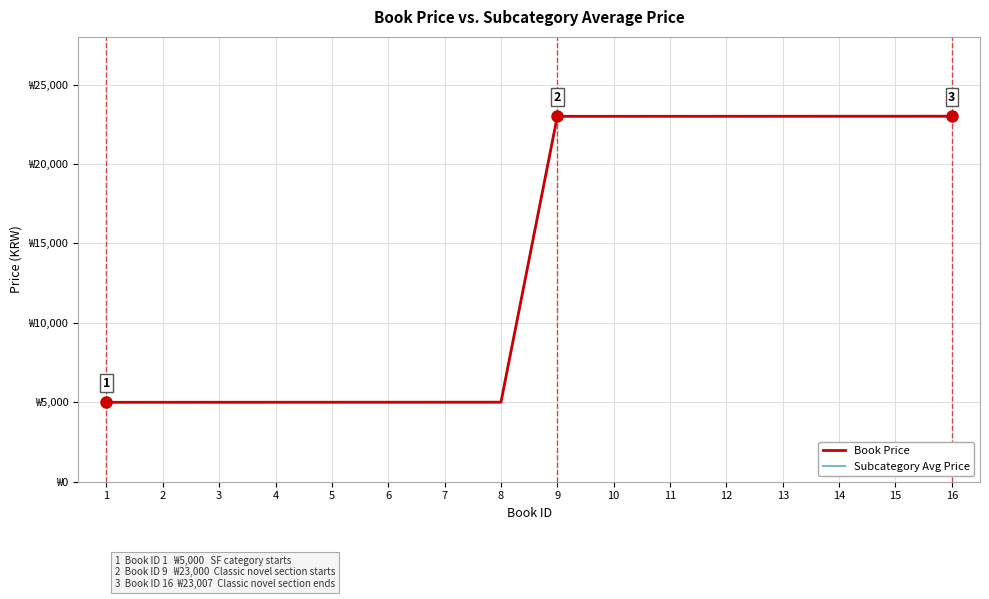

List the labels in order of Book Price value, smallest first.

1, 2, 3, 4, 5, 6, 7, 8, 9, 10, 11, 12, 13, 14, 15, 16